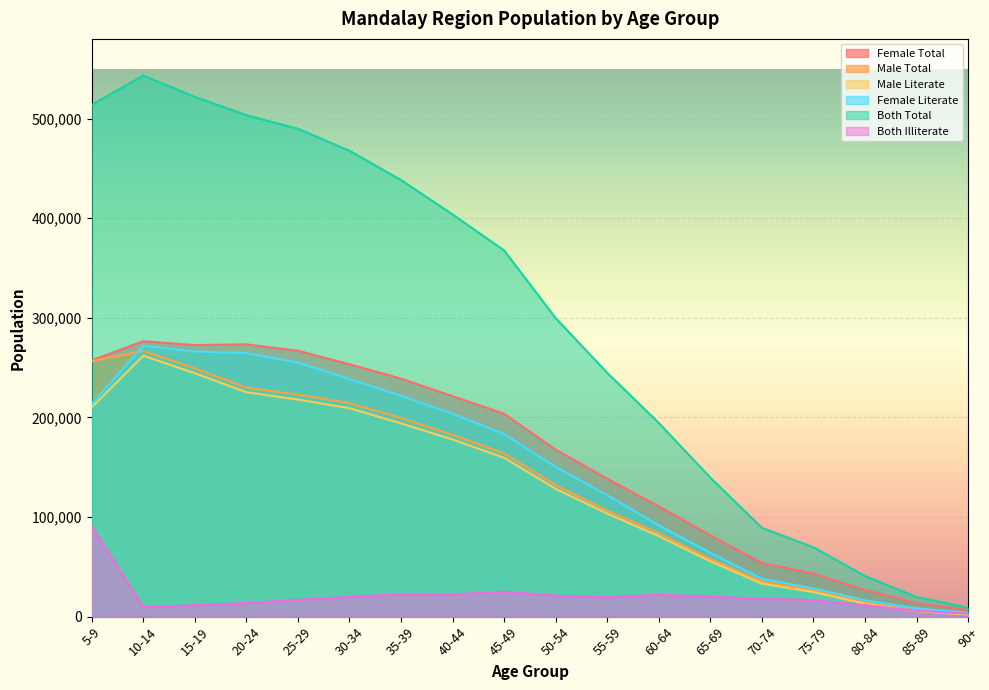

What is the sum of all Female Total values?

2906185